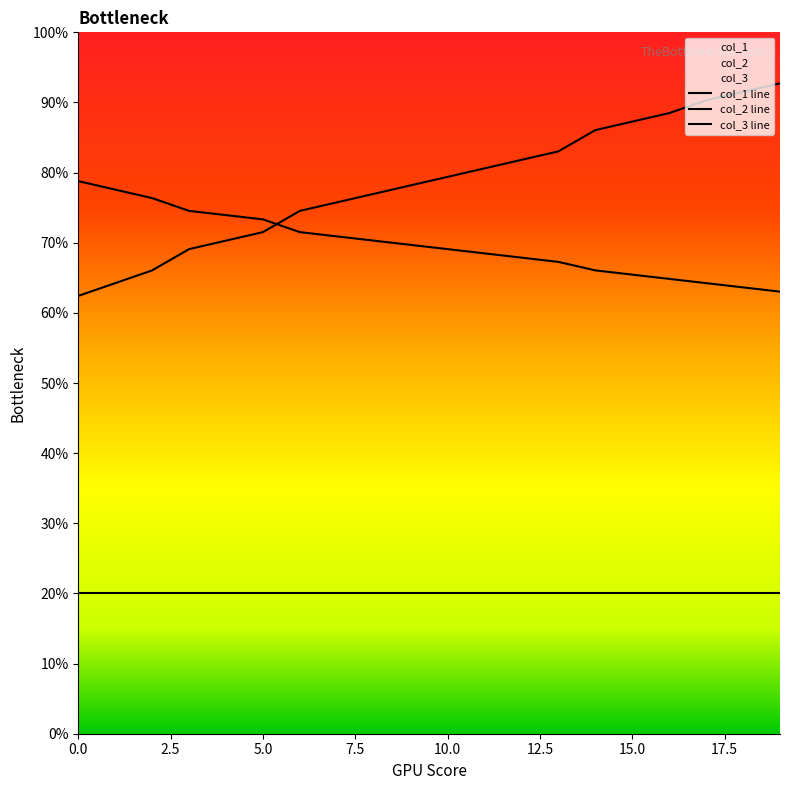

Rank the categories by col_1 value from lowest to highest.

0, 0, 0, 0, 0, 0, 0, 0, 0, 0, 0, 0, 0, 0, 0, 0, 0, 0, 0, 0